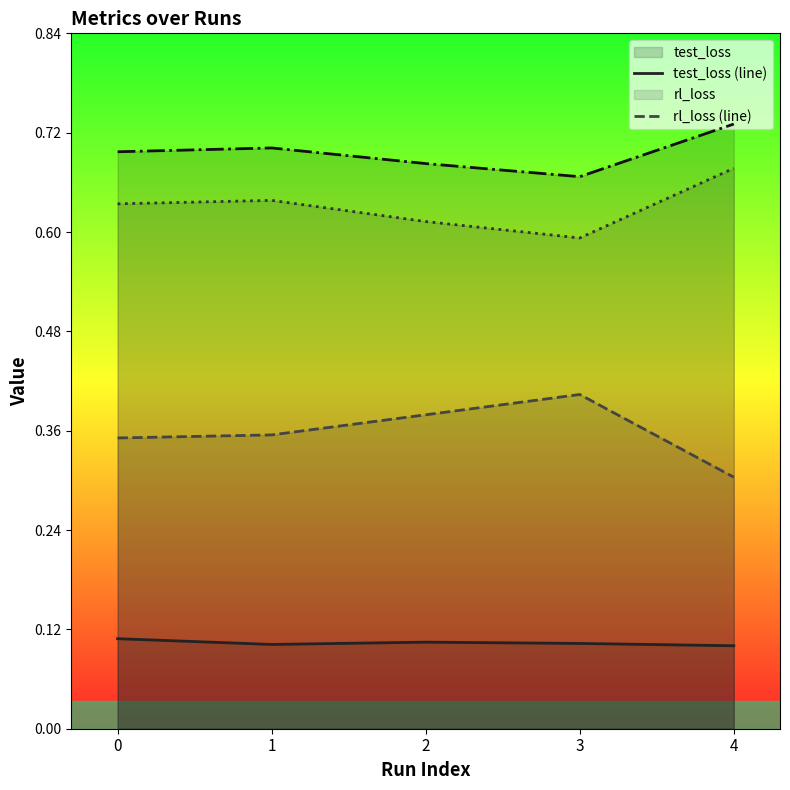

What is the spread (max minus min) of values at 0?

0.6